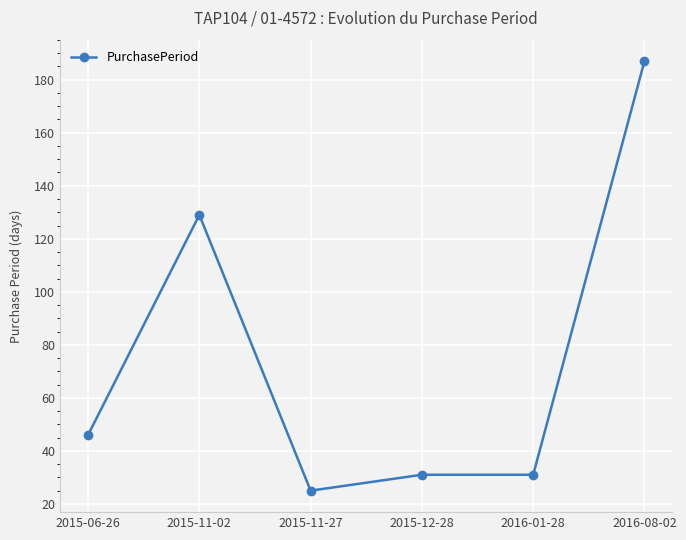

The value at 2016-08-02 is 187. True or false?

True